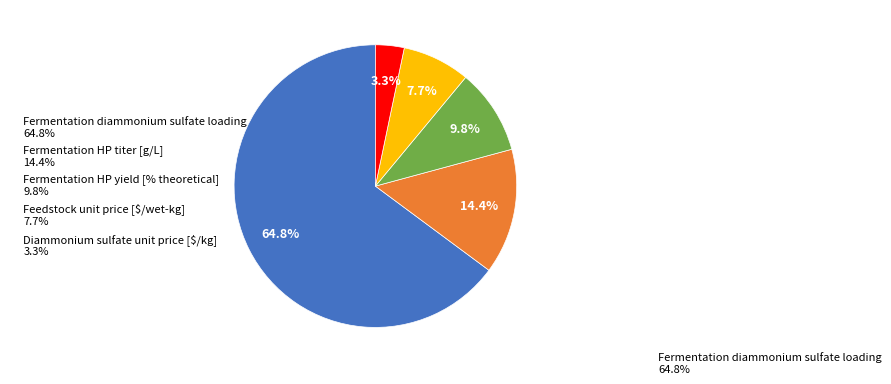

Does Fermentation diammonium sulfate loading 64.8% account for over 50% of the chart?

Yes